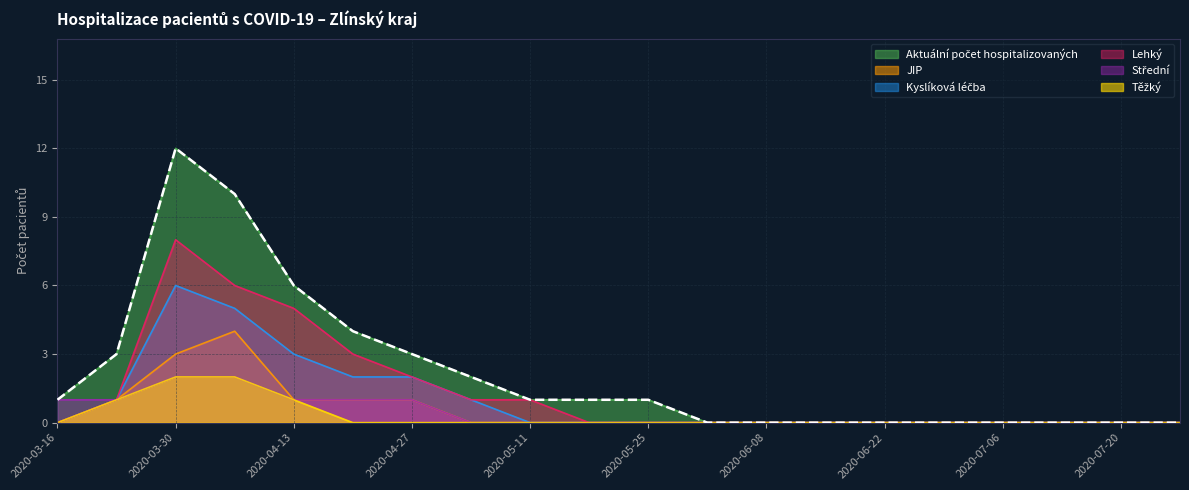

Count the JIP values in the range 0 to 1.

18